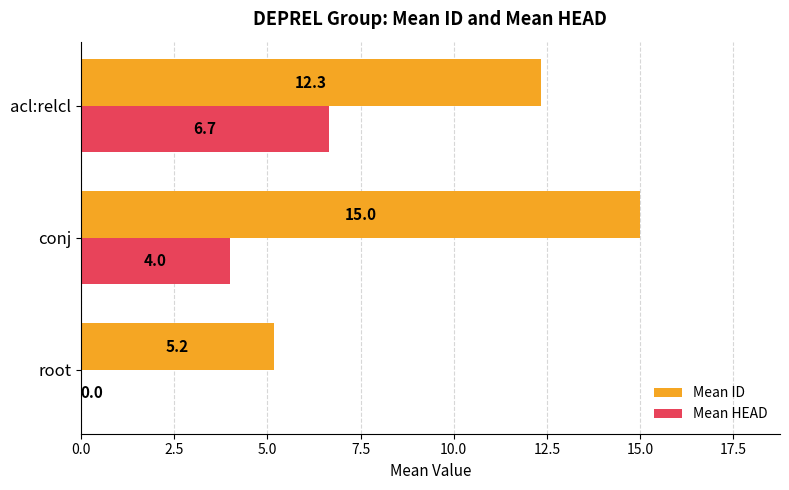

Which series has the largest total across all categories?

Mean ID